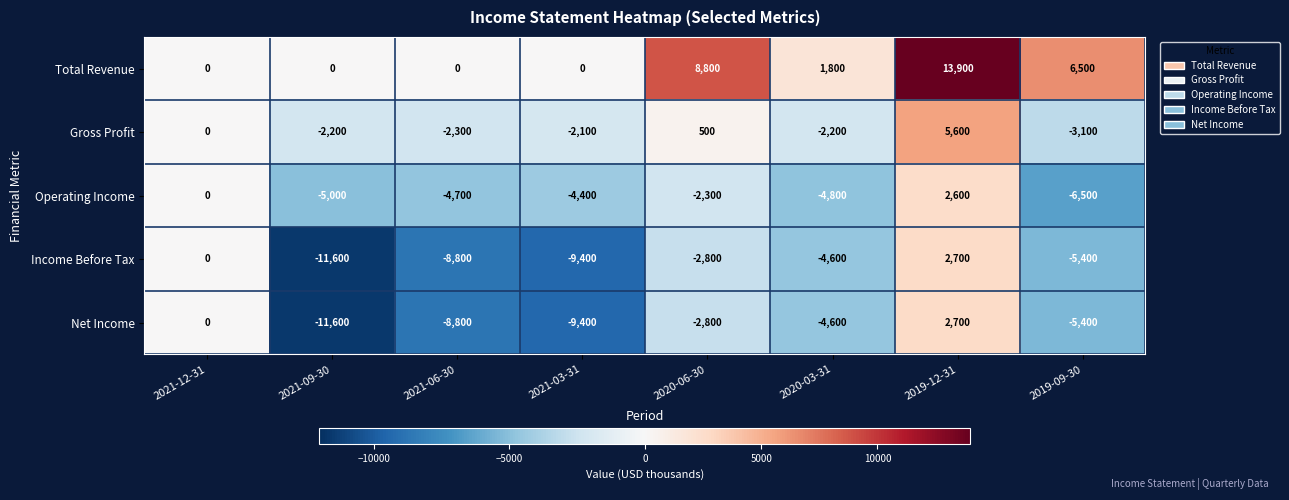

Count the number of data series in this chart.

5